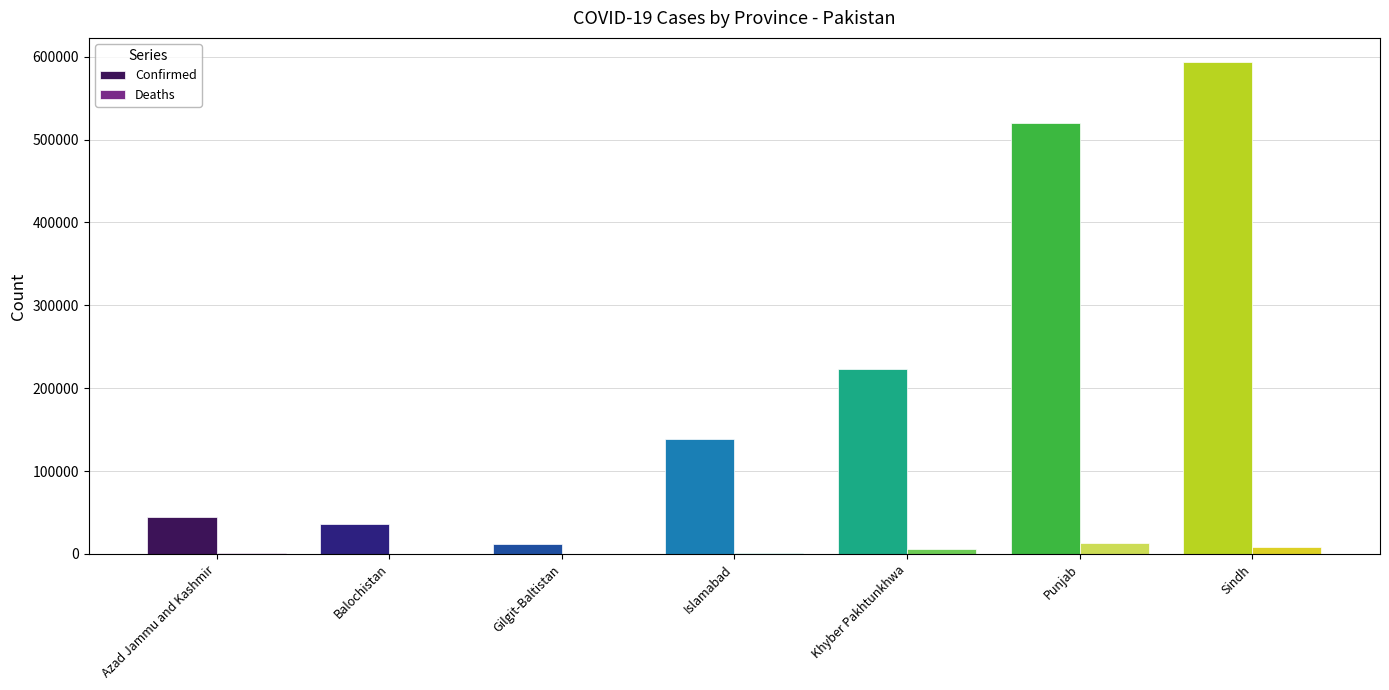

Which series changed the most between Balochistan and Sindh?

Confirmed